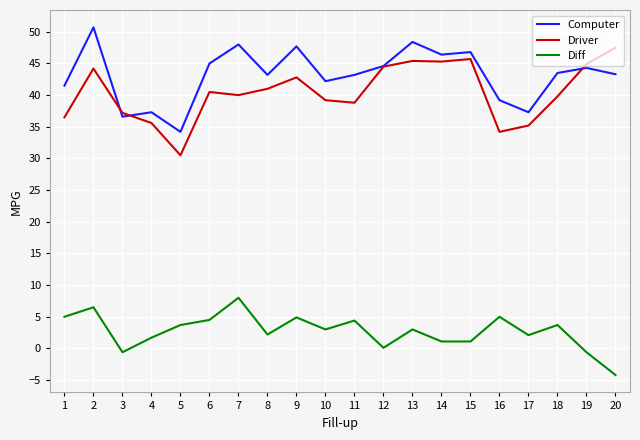

What is the spread (max minus min) of values at 11?

38.8